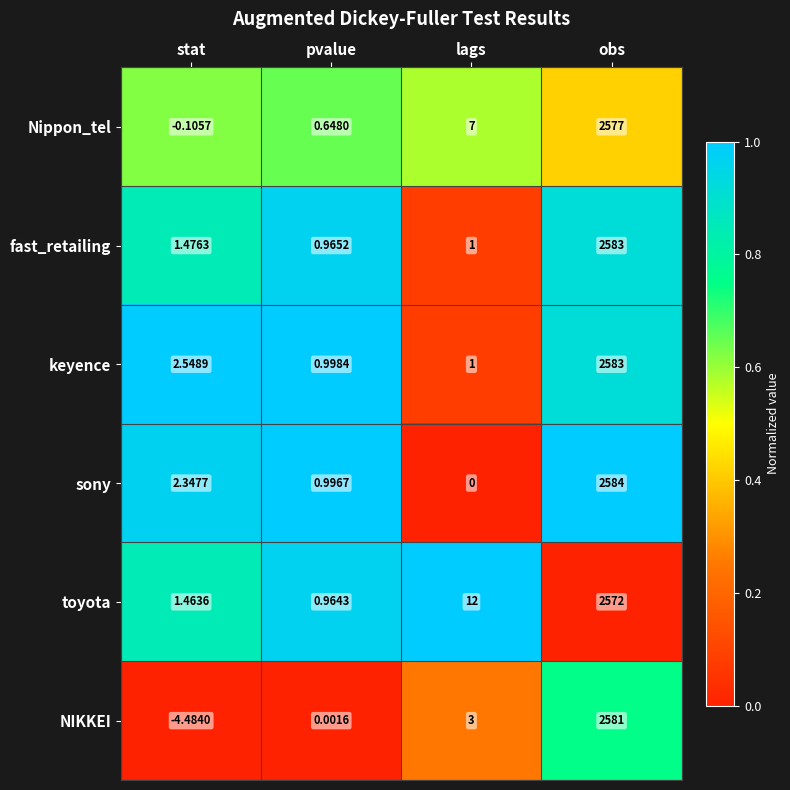

Which series has the largest total across all categories?

keyence